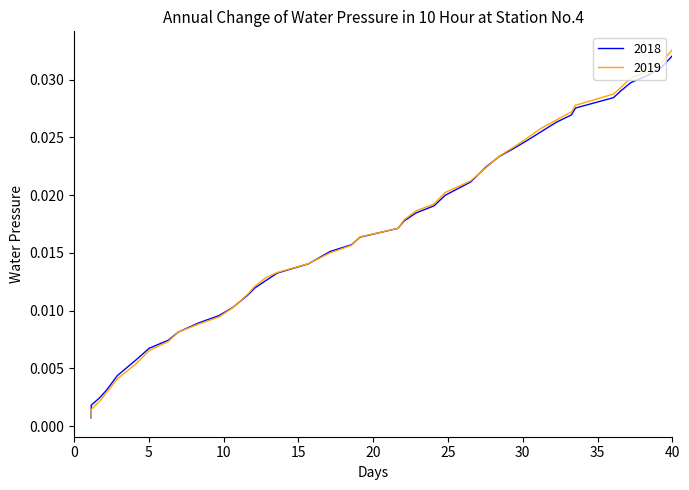

Which series has the largest range (max minus min)?

2019